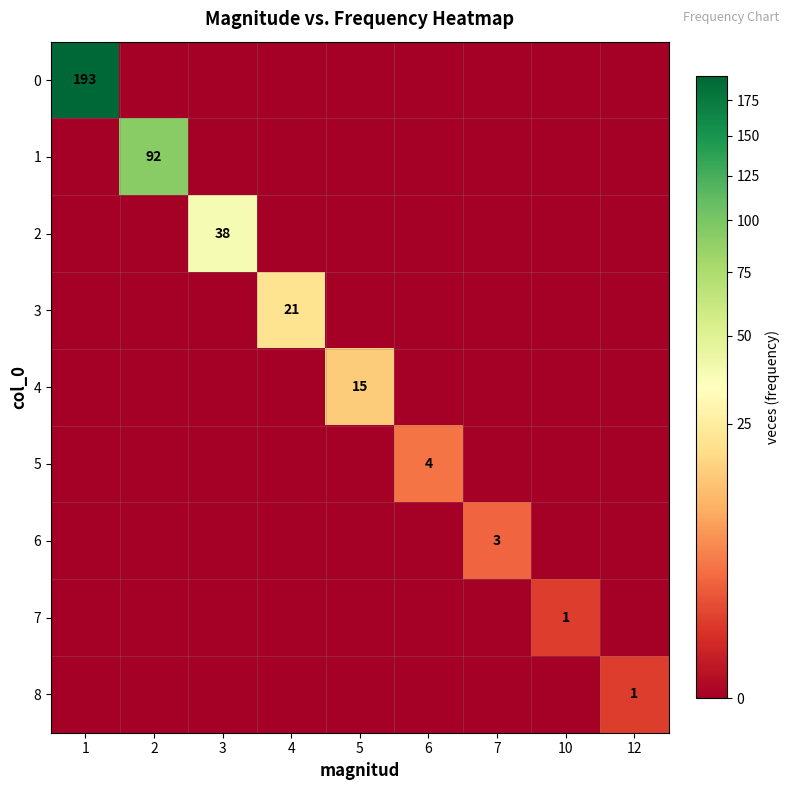

Count the number of categories in the chart.

9